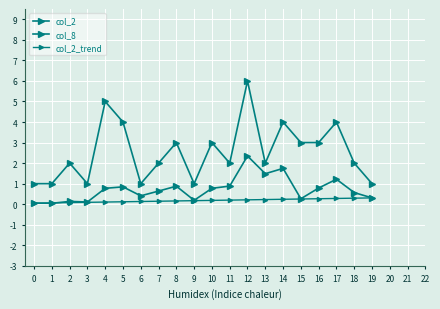

Count the number of data series in this chart.

3